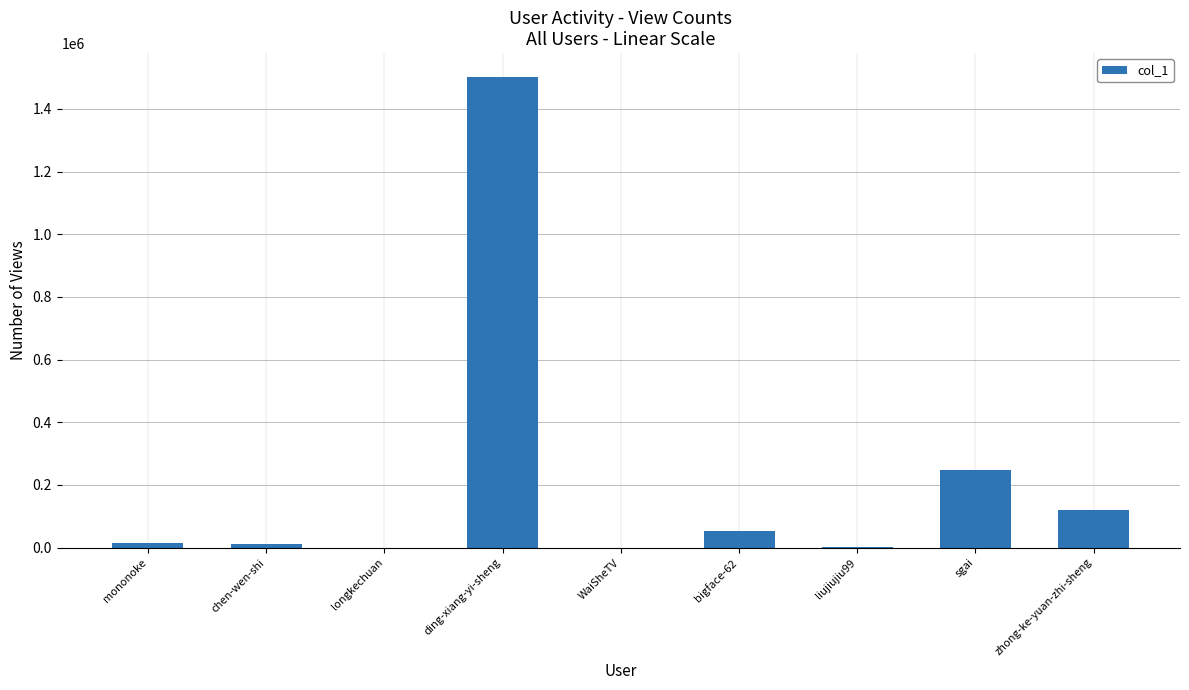

The value at sgai is 171498. True or false?

False